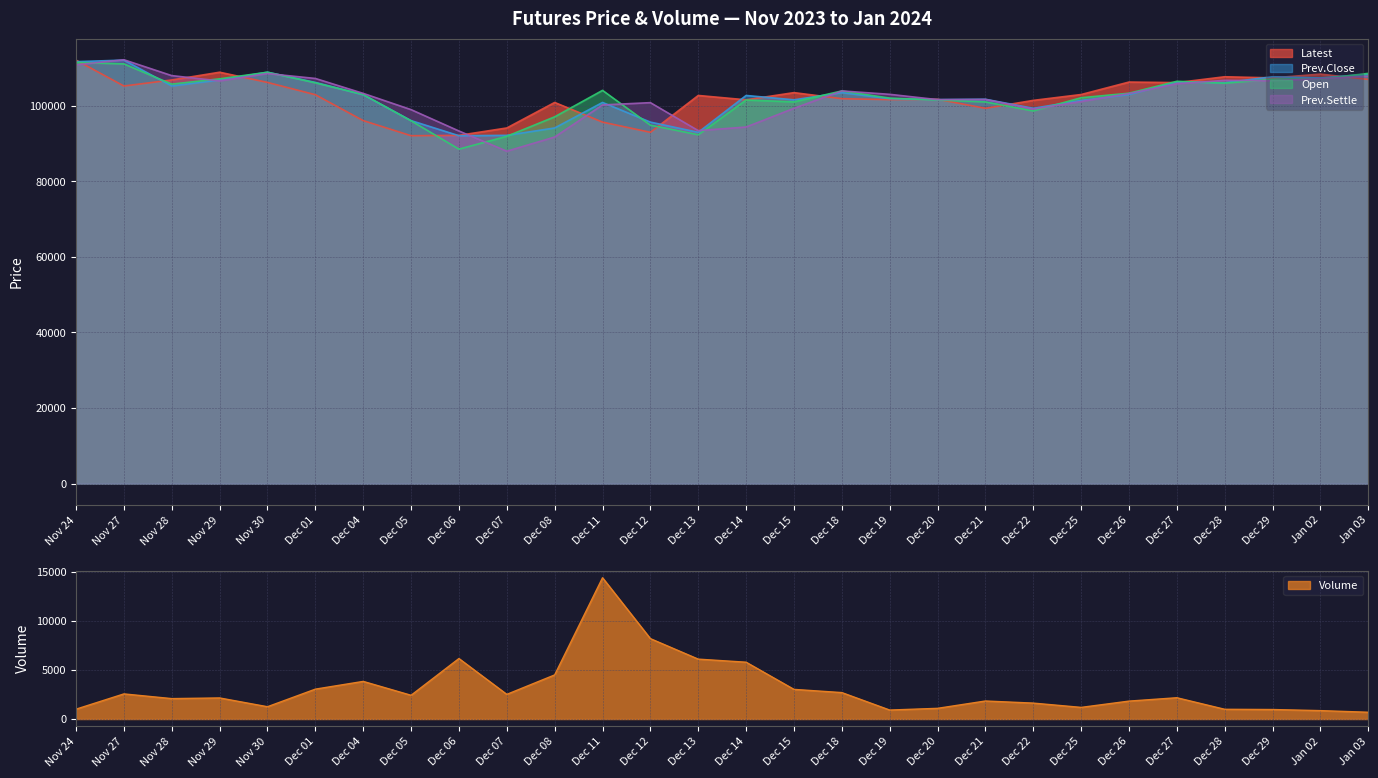

The value of Prev.Settle at Dec 01 is 107200. True or false?

True